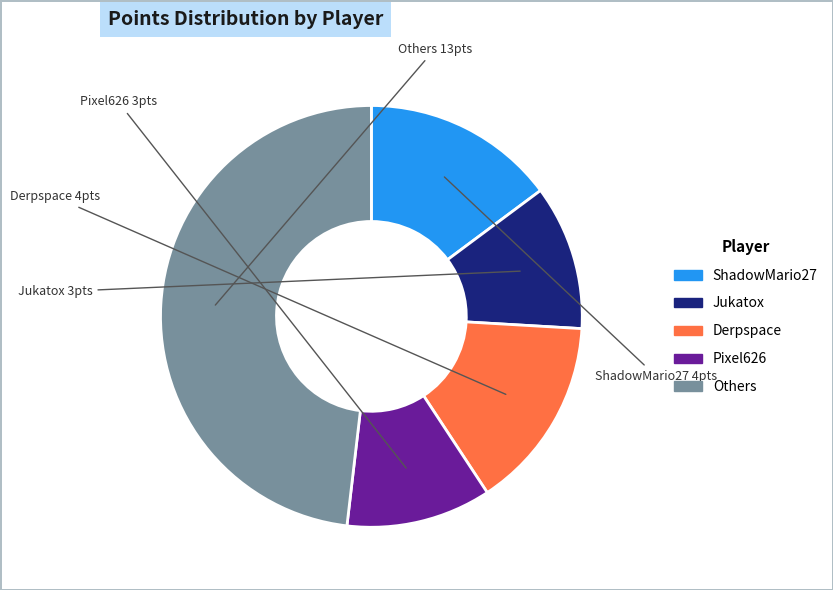

Is there a majority slice in this chart?

No